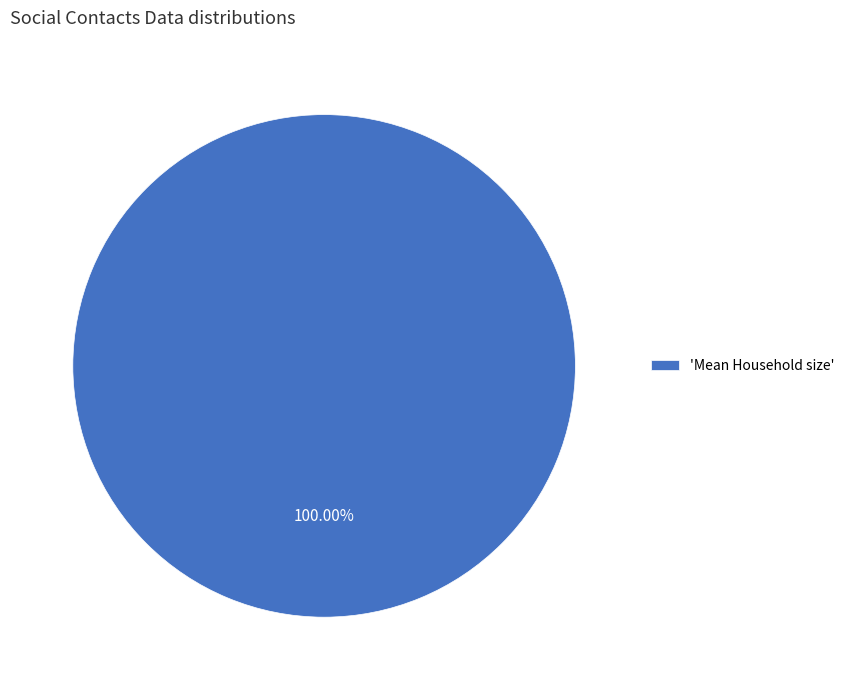

How many segments does this pie chart have?

1